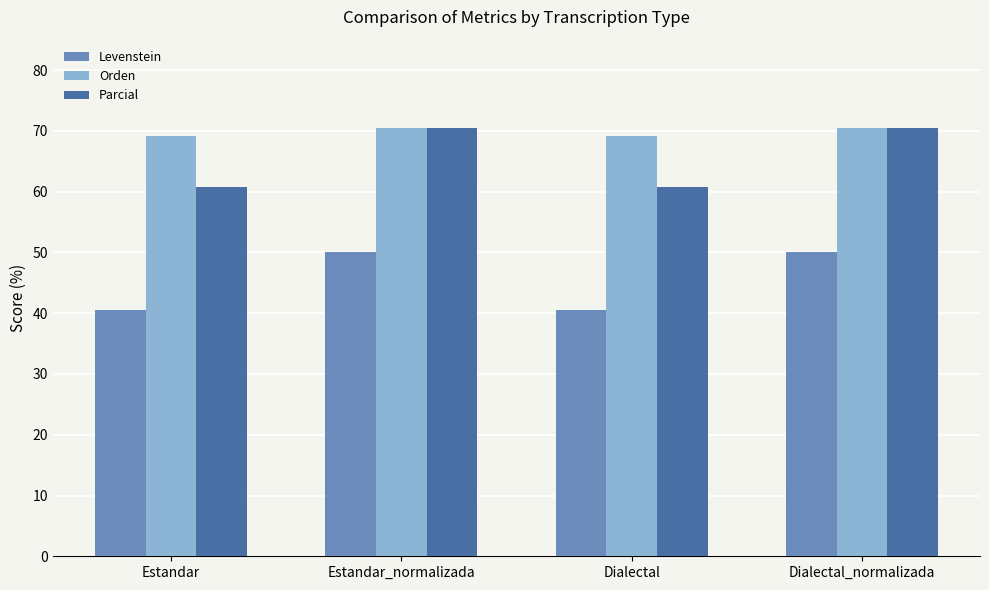

What is the smallest value displayed?

40.5